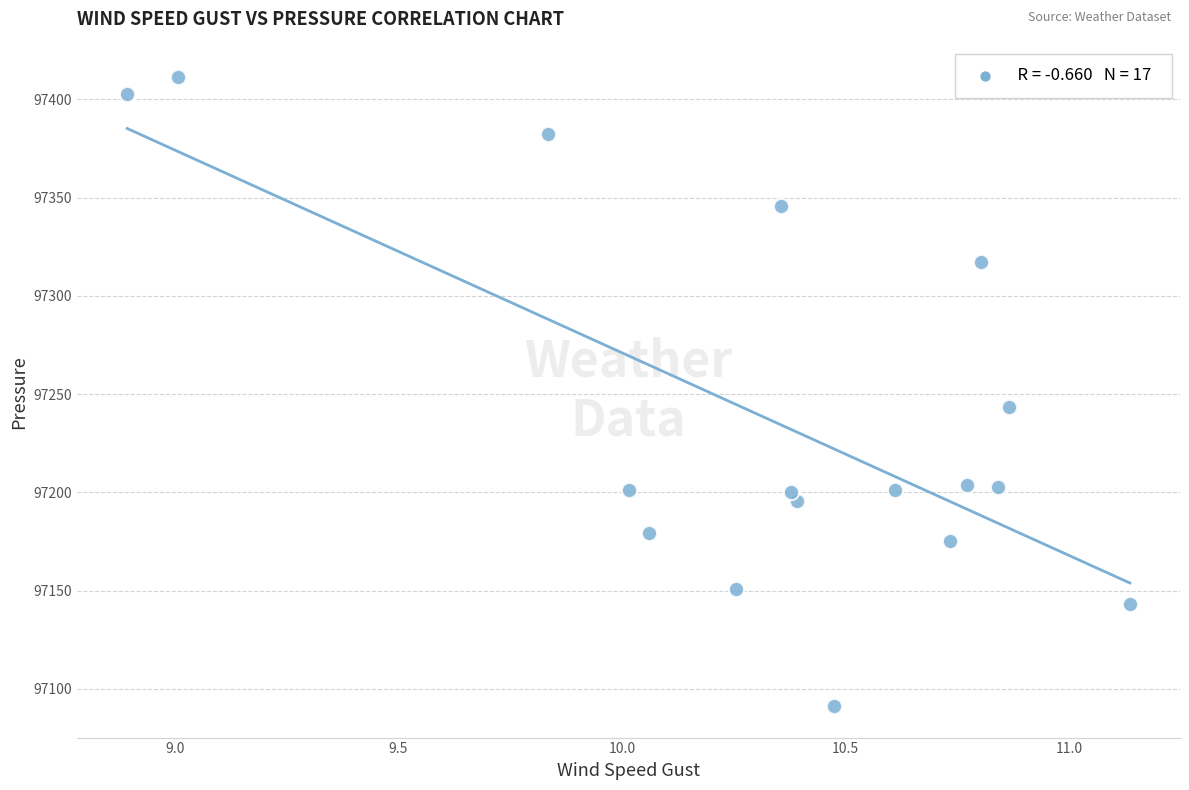

What Y value in the scatter plot is closest to 97251?

97243.4